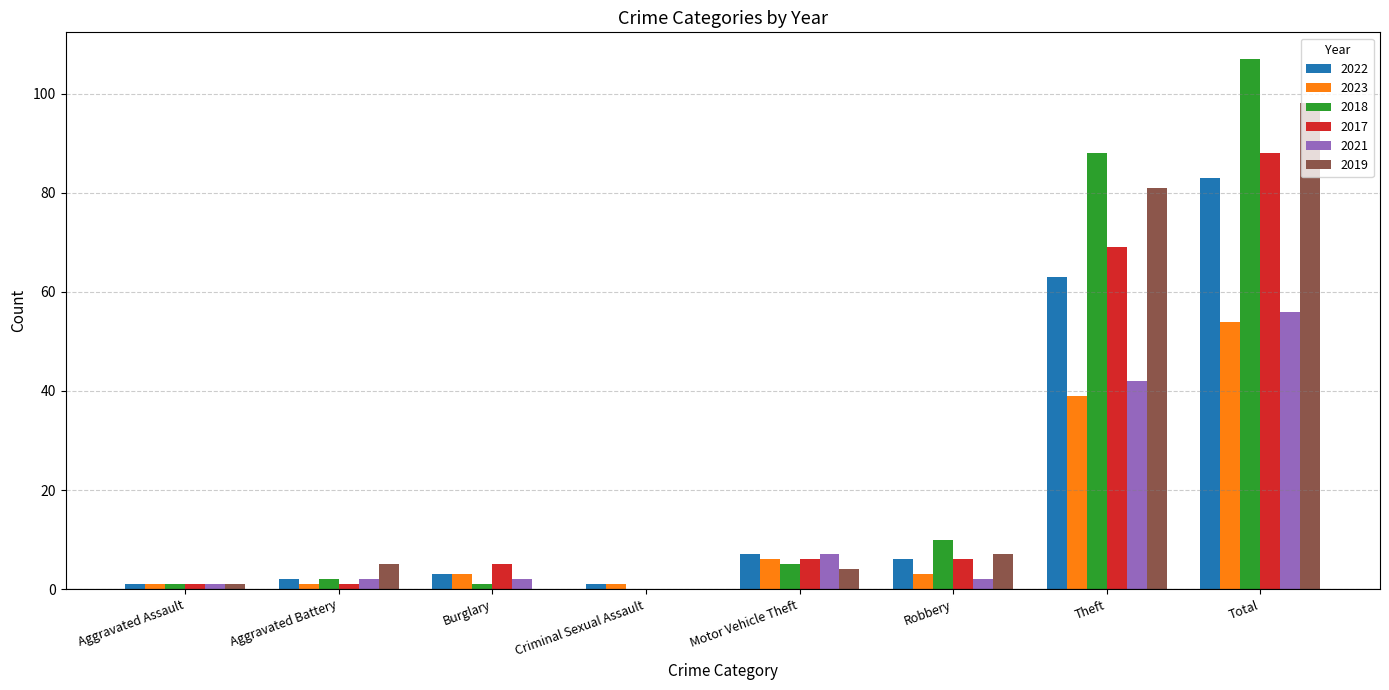

Which label corresponds to the largest value in the chart?

Total